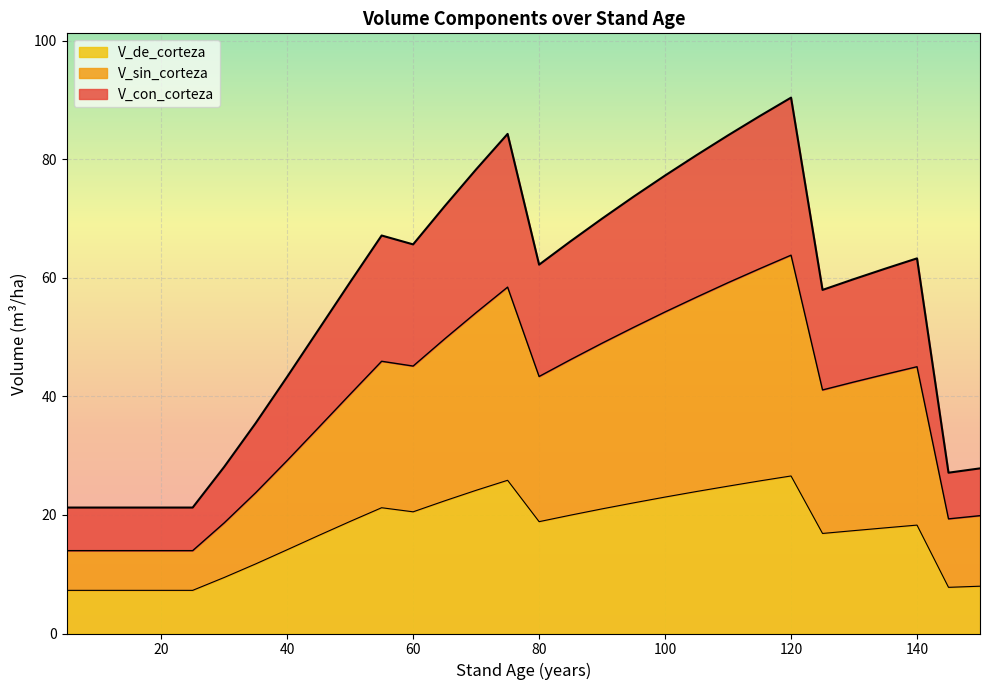

At which category is the sum across all series the highest?

120